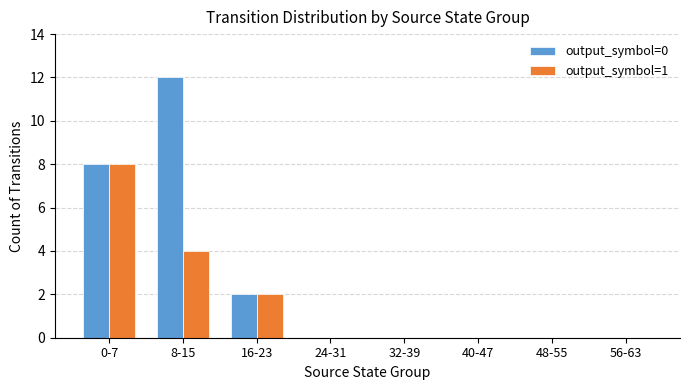

At which category does the chart reach its peak across all series?

8-15